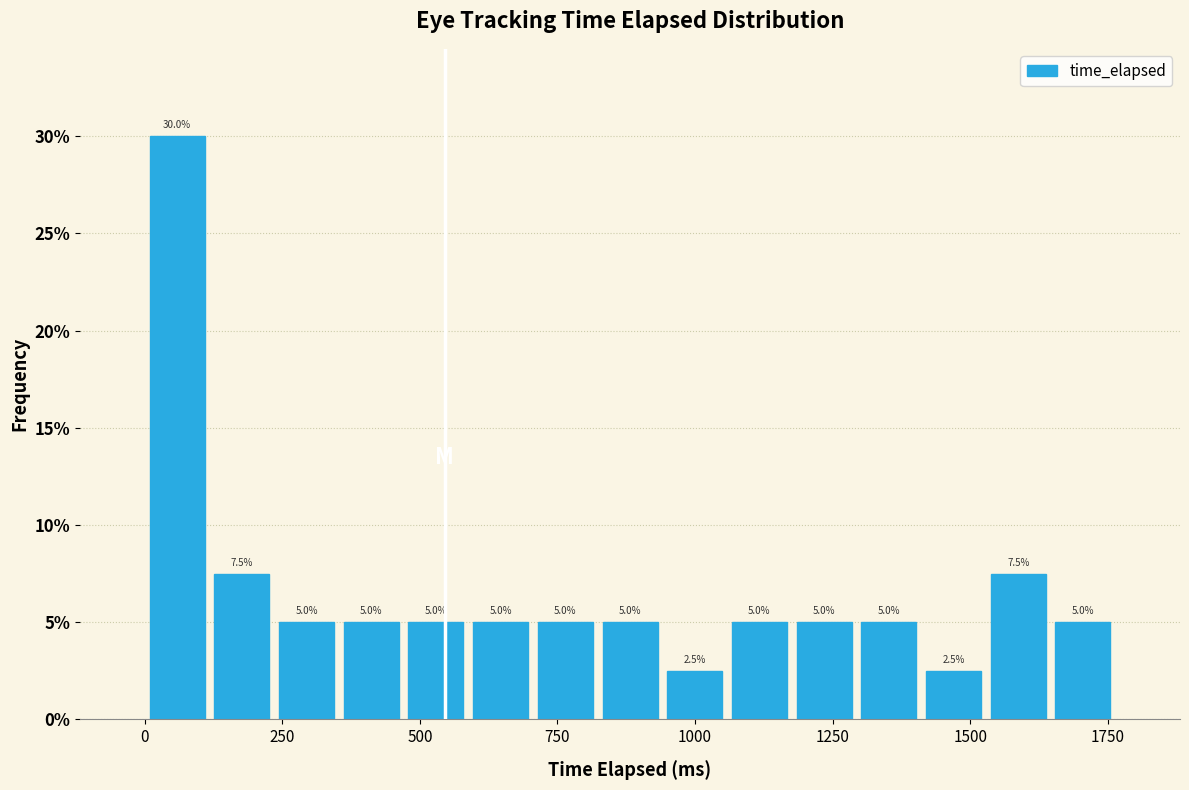

Read against the x-axis, roughly where is the centre of the tallest bar?

50